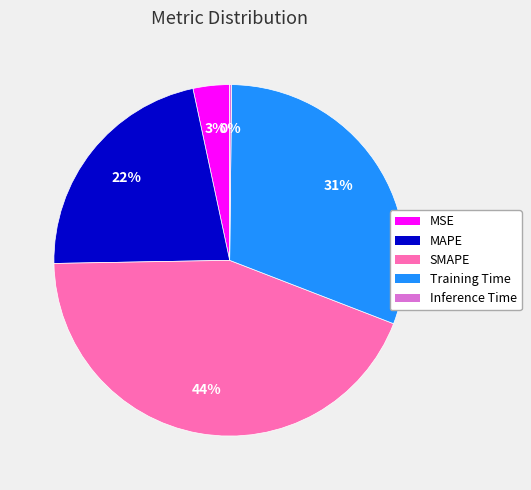

The MAPE slice represents 22% of the pie. True or false?

True